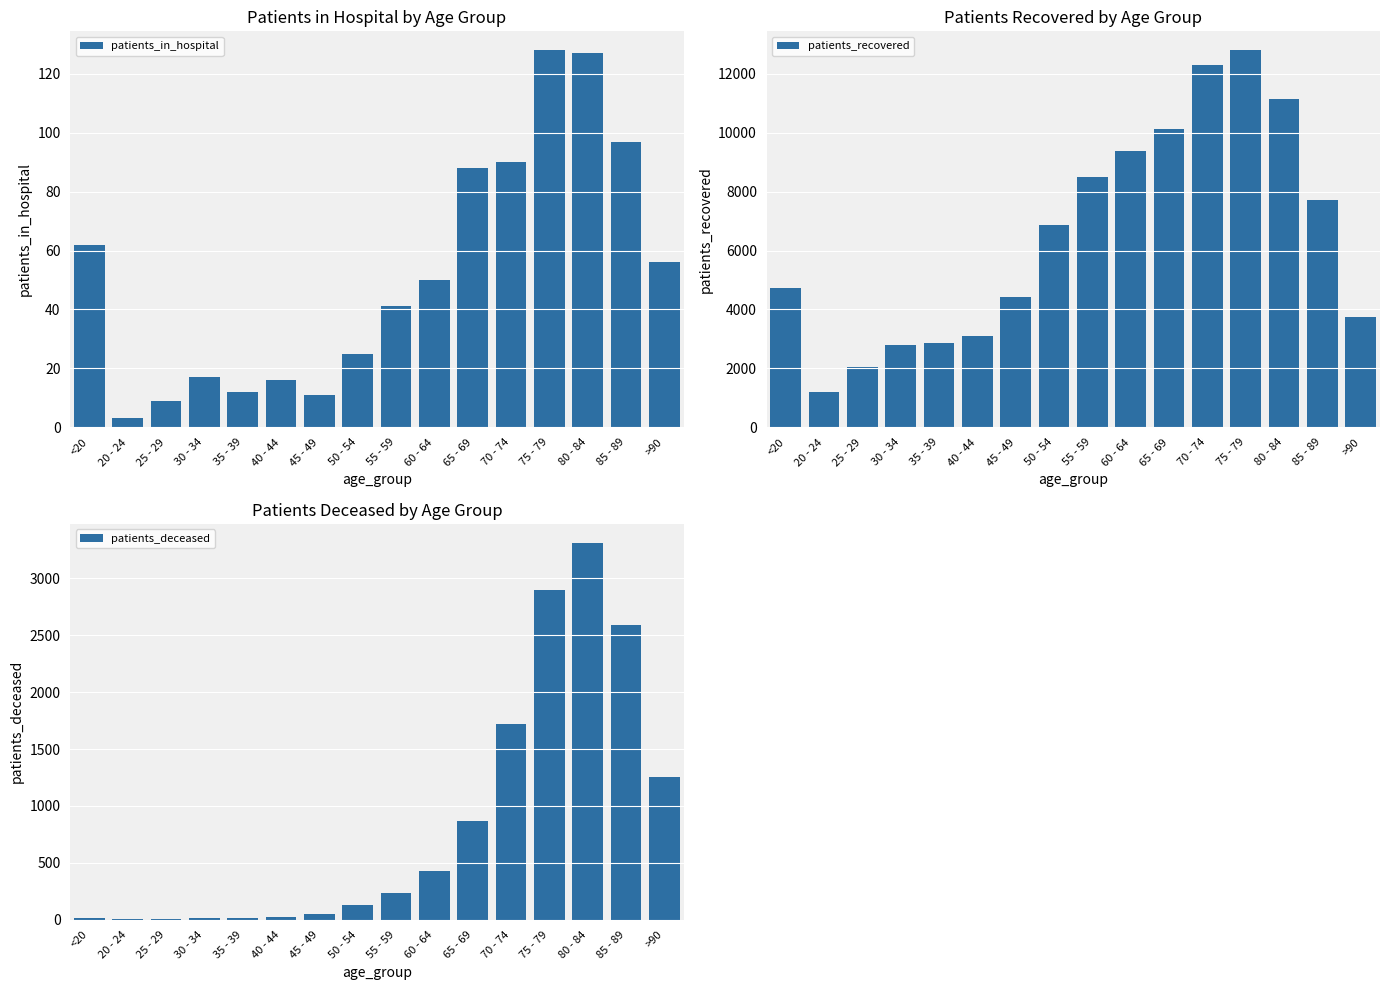

True or false: patients_in_hospital has a value of 5 at 20 - 24.

False